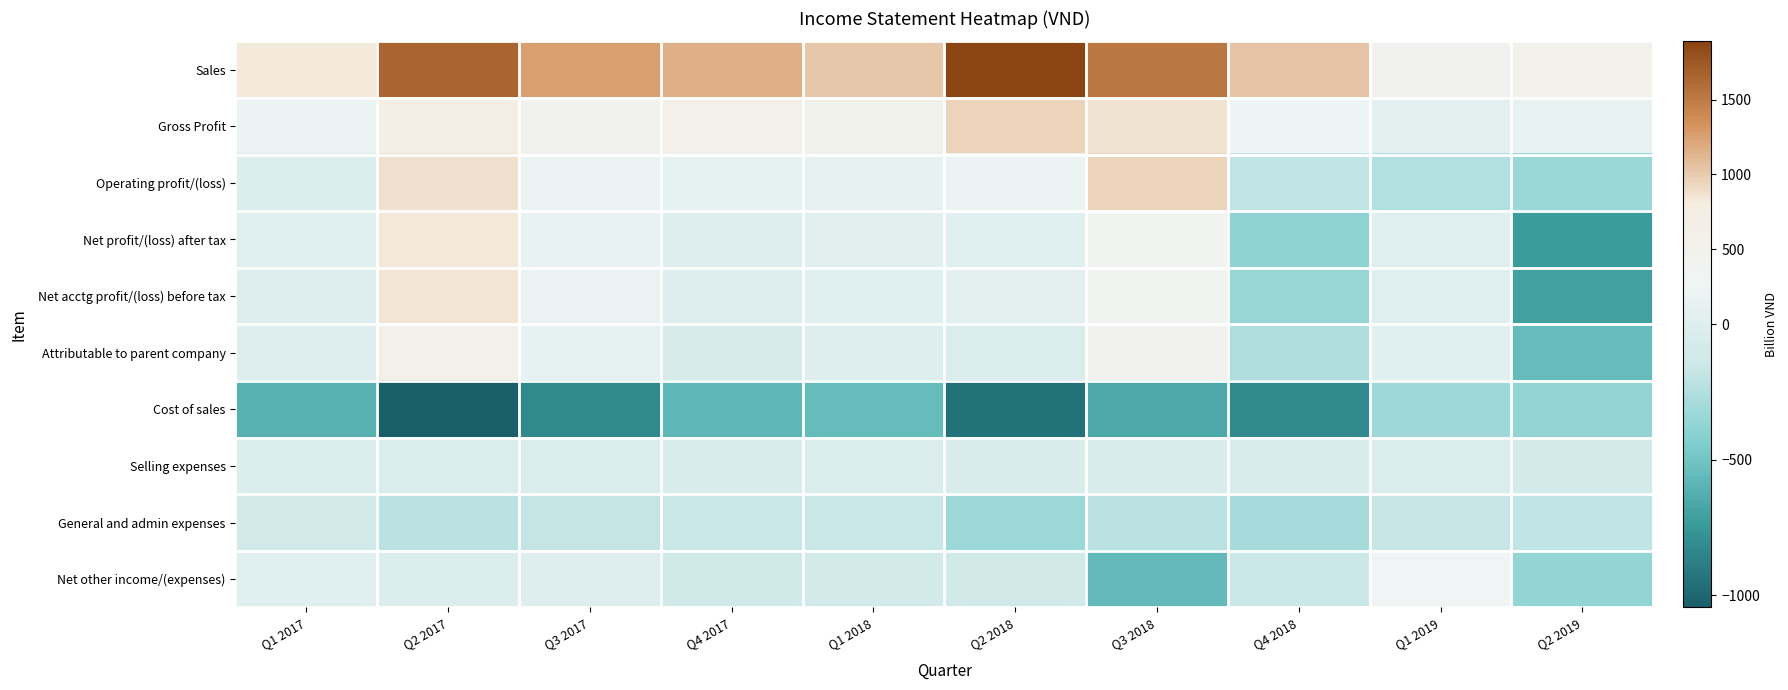

Reading left to right, transcribe all the data shown in this chart.

Sales: Q1 2017=824.0	Q2 2017=1652.5	Q3 2017=1259.0	Q4 2017=1160.2	Q1 2018=1026.8	Q2 2018=1888.0	Q3 2018=1520.6	Q4 2018=1042.8	Q1 2019=410.2	Q2 2019=512.4
Gross Profit: Q1 2017=218.9	Q2 2017=608.5	Q3 2017=434.2	Q4 2017=588.5	Q1 2018=479.1	Q2 2018=949.2	Q3 2018=862.2	Q4 2018=223.9	Q1 2019=85.4	Q2 2019=151.2
Operating profit/(loss): Q1 2017=-31.7	Q2 2017=871.9	Q3 2017=194.2	Q4 2017=131.5	Q1 2018=137.5	Q2 2018=205.9	Q3 2018=947.7	Q4 2018=-195.2	Q1 2019=-252.0	Q2 2019=-342.4
Net profit/(loss) after tax: Q1 2017=16.4	Q2 2017=839.7	Q3 2017=173.0	Q4 2017=3.4	Q1 2018=56.6	Q2 2018=43.6	Q3 2018=377.6	Q4 2018=-378.2	Q1 2019=21.5	Q2 2019=-727.6
Net acctg profit/(loss) before tax: Q1 2017=8.5	Q2 2017=849.9	Q3 2017=187.5	Q4 2017=9.8	Q1 2018=32.4	Q2 2018=94.9	Q3 2018=392.4	Q4 2018=-344.4	Q1 2019=20.3	Q2 2019=-704.0
Attributable to parent company: Q1 2017=5.8	Q2 2017=561.4	Q3 2017=120.2	Q4 2017=-58.5	Q1 2018=2.6	Q2 2018=-37.2	Q3 2018=403.2	Q4 2018=-253.3	Q1 2019=36.2	Q2 2019=-552.7
Cost of sales: Q1 2017=-605.1	Q2 2017=-1044.0	Q3 2017=-824.8	Q4 2017=-571.7	Q1 2018=-547.7	Q2 2018=-938.8	Q3 2018=-658.4	Q4 2018=-818.9	Q1 2019=-324.8	Q2 2019=-361.1
Selling expenses: Q1 2017=-29.8	Q2 2017=-33.2	Q3 2017=-32.7	Q4 2017=-50.1	Q1 2018=-39.8	Q2 2018=-54.6	Q3 2018=-50.5	Q4 2018=-47.5	Q1 2019=-38.5	Q2 2019=-102.7
General and admin expenses: Q1 2017=-101.9	Q2 2017=-214.5	Q3 2017=-175.5	Q4 2017=-155.8	Q1 2018=-156.8	Q2 2018=-333.7	Q3 2018=-212.5	Q4 2018=-291.3	Q1 2019=-166.2	Q2 2019=-194.6
Net other income/(expenses): Q1 2017=40.2	Q2 2017=-22.1	Q3 2017=-6.7	Q4 2017=-121.7	Q1 2018=-105.1	Q2 2018=-110.9	Q3 2018=-555.2	Q4 2018=-149.2	Q1 2019=272.3	Q2 2019=-361.5